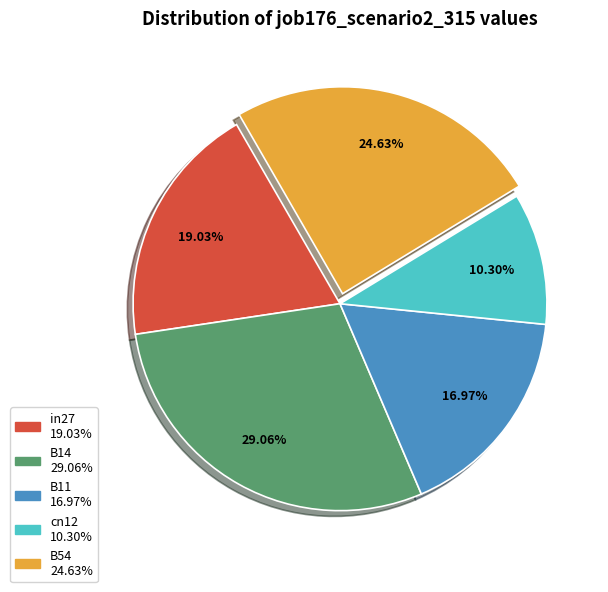

To the nearest percent, what is the difference between the largest and smallest slice percentages?

19%